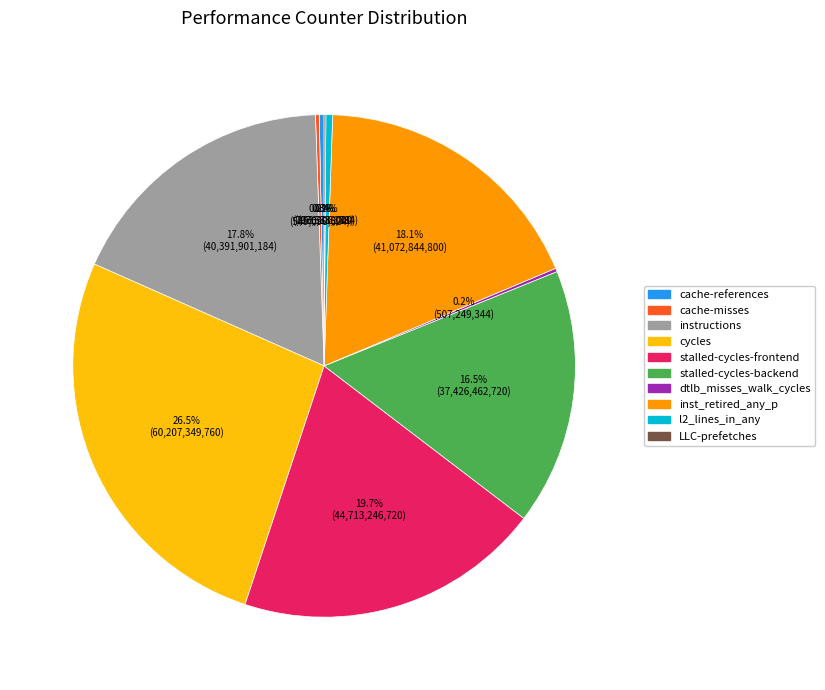

Does cycles represent more than half of the total?

No